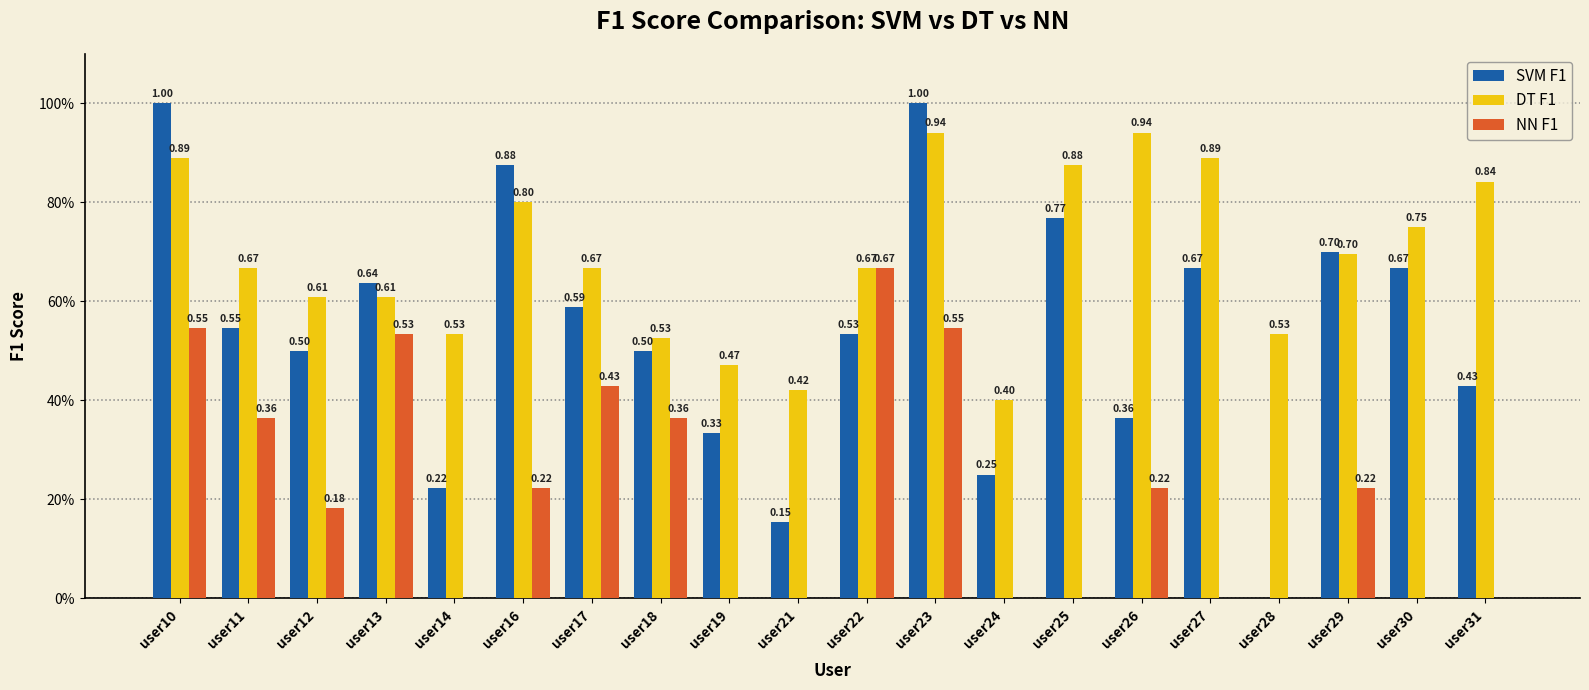

What are all the series names shown in the legend?

SVM F1, DT F1, NN F1